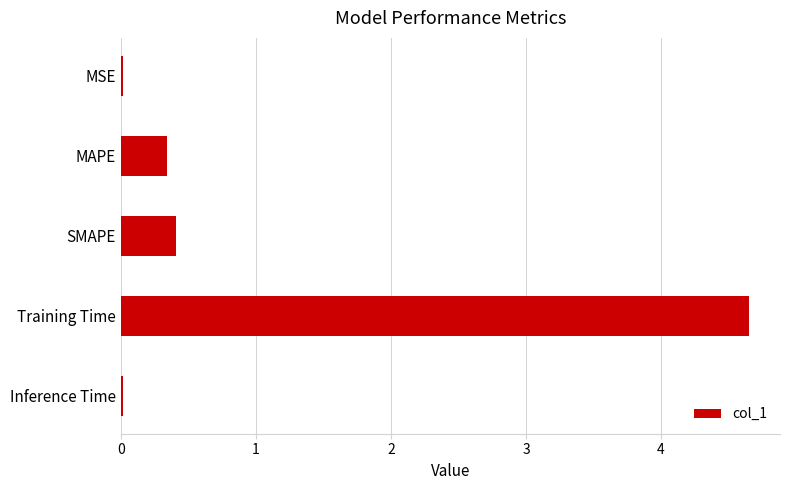

At which category does the chart reach its peak across all series?

Training Time